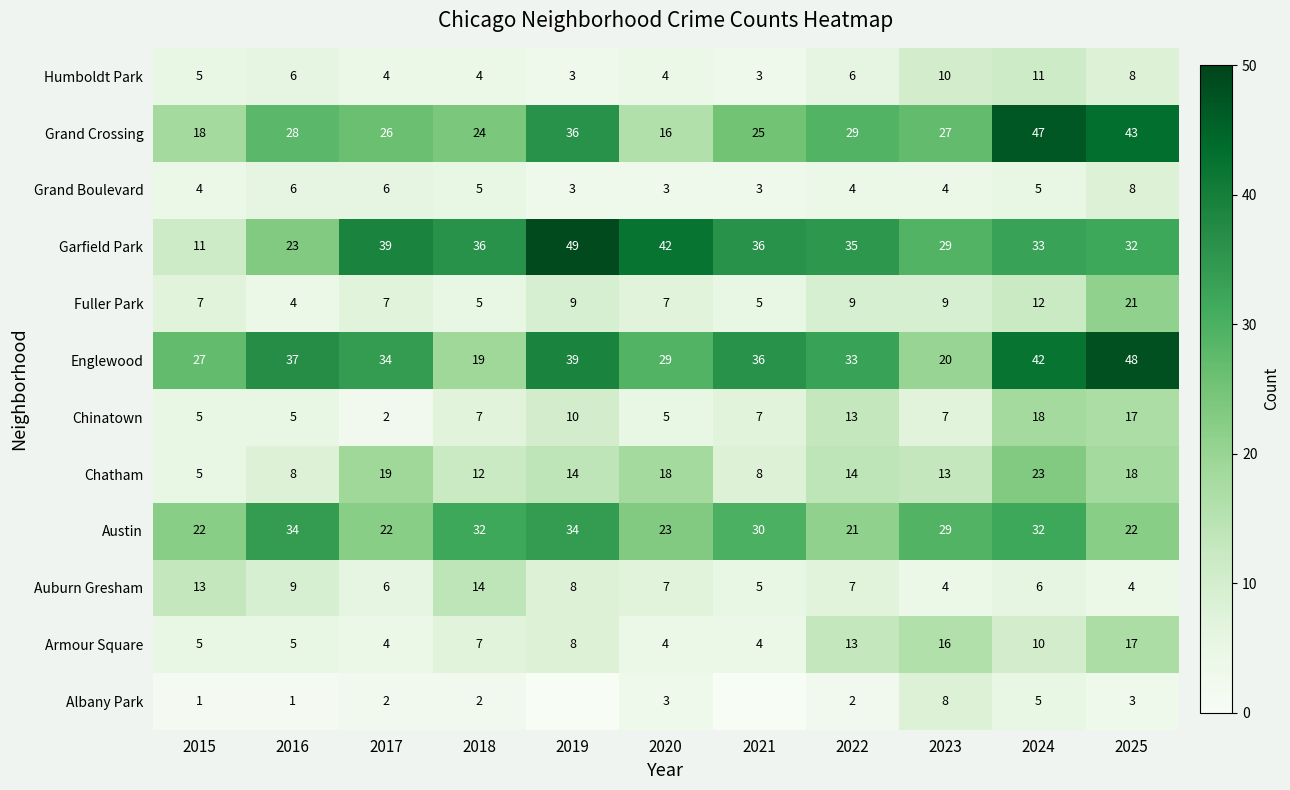

How many values in the Humboldt Park series are below 5?

5